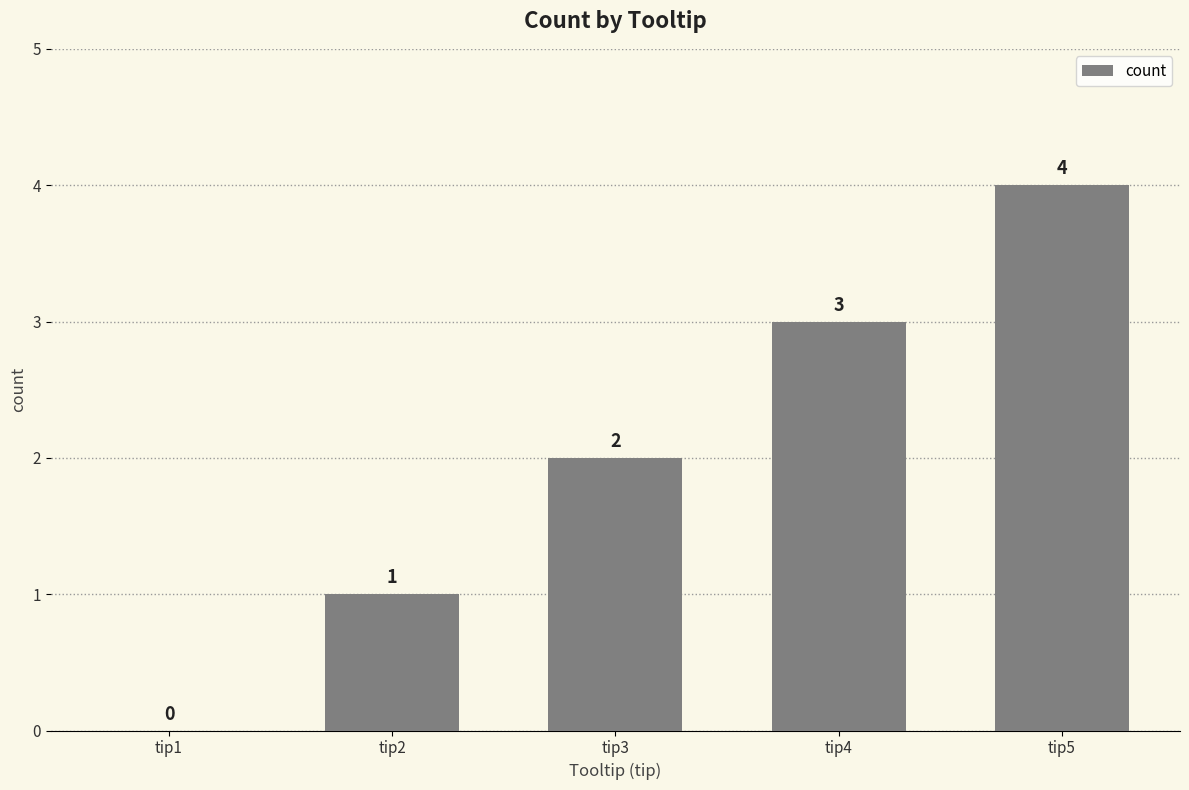

What is the change in value from tip2 to tip5?

+3